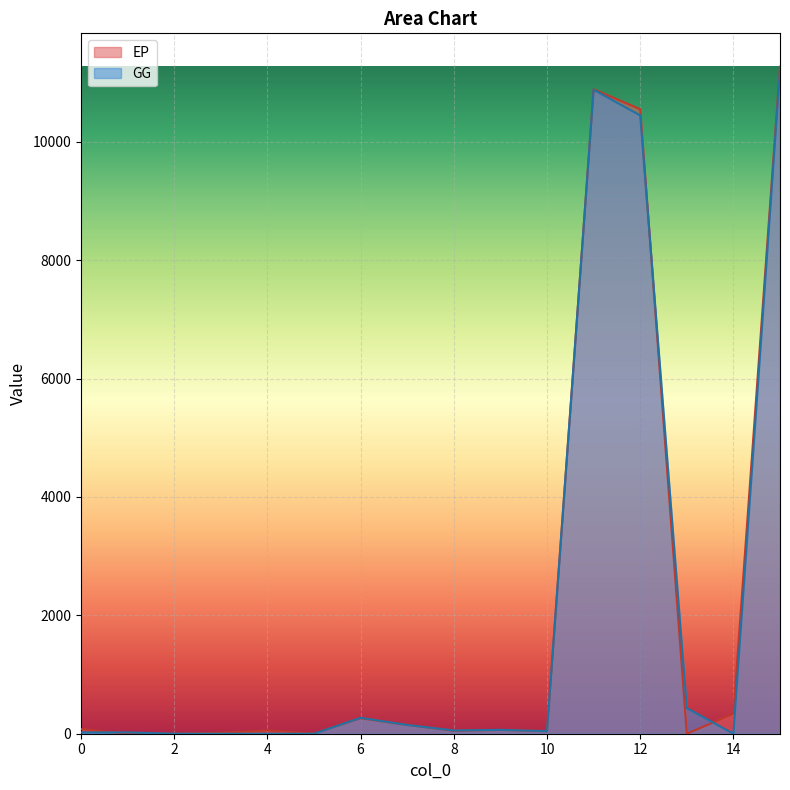

Which series has the largest range (max minus min)?

EP